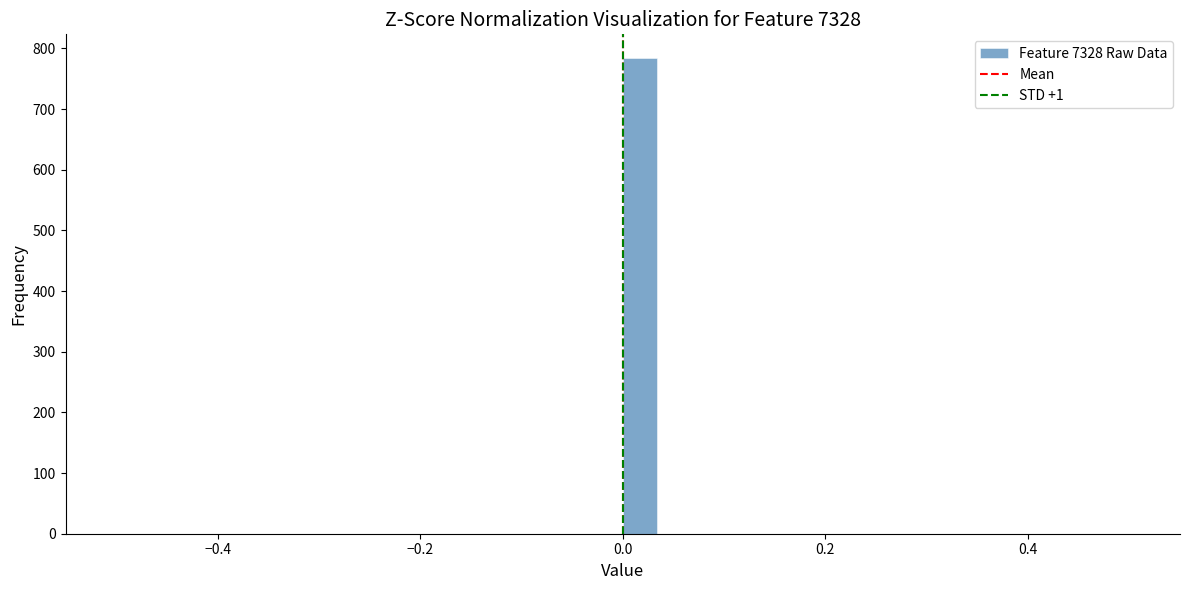

Read against the x-axis, roughly where is the centre of the tallest bar?

0.02